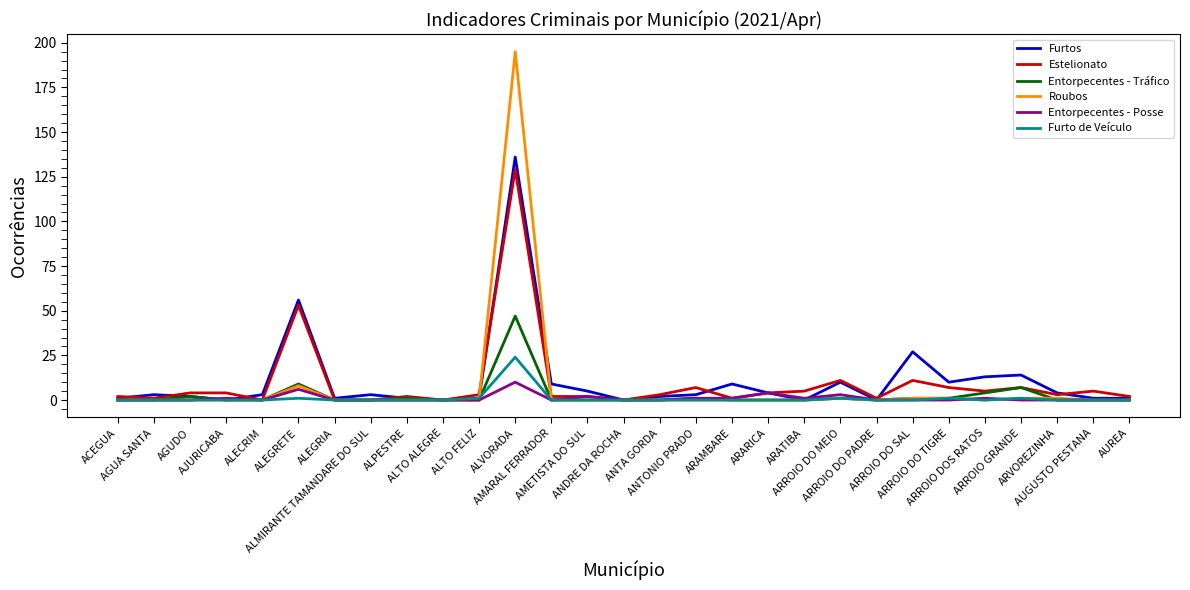

Which series has the largest range (max minus min)?

Roubos